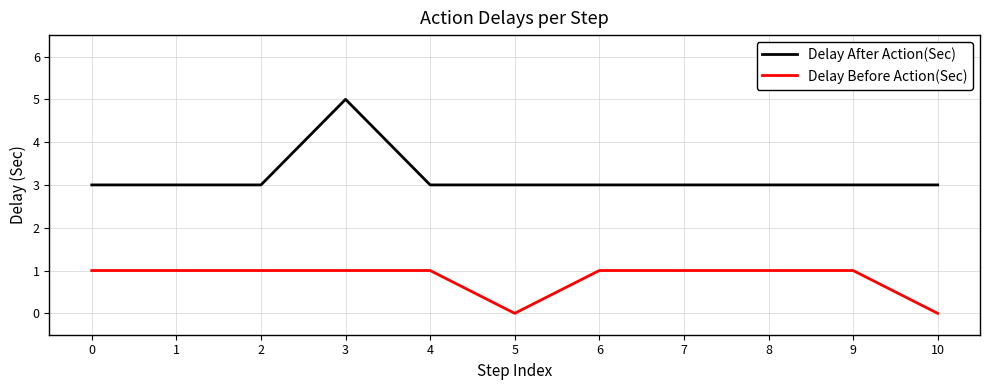

At 7, list the series in order from largest to smallest.

Delay After Action(Sec), Delay Before Action(Sec)